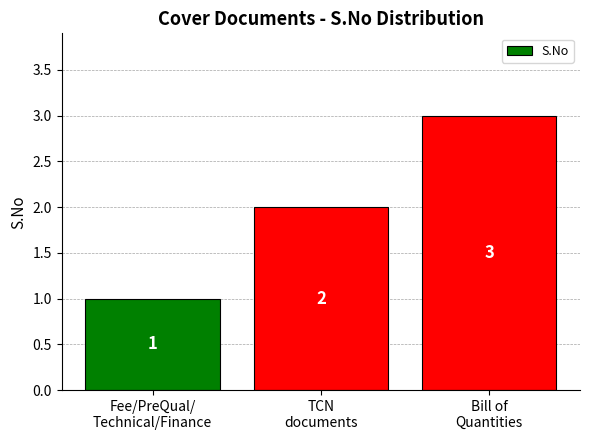

At which label is the value closest to 2?

TCN
documents